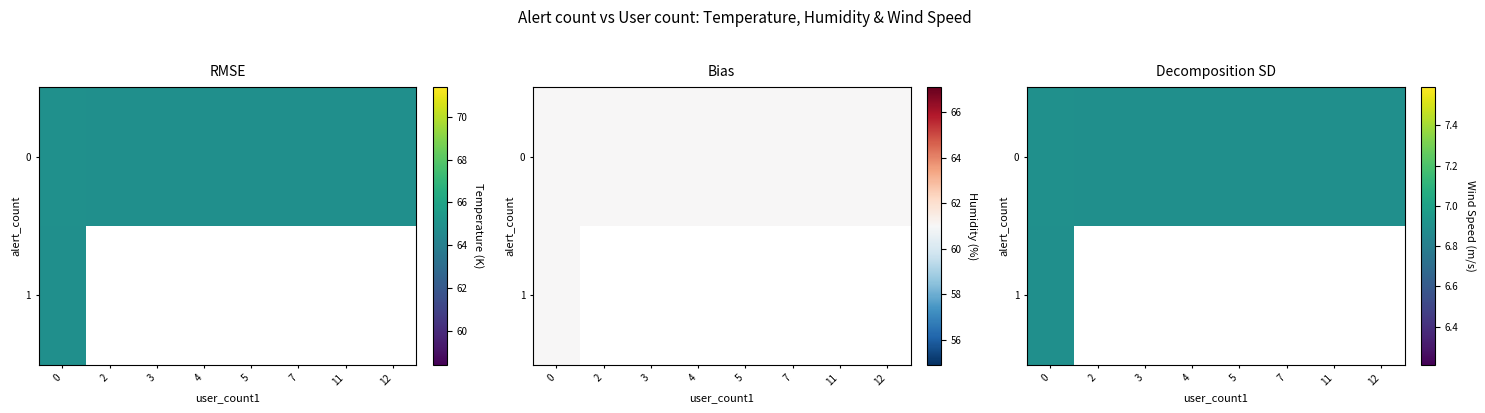

Reading left to right, extract all data points from this chart.

alert_count_row: 0.0	0.0	0.0	0.0	0.0	0.0	0.0	0.0	0.0	0.0	0.0	0.0	0.0	0.0	0.0	0.0	0.0	0.0	0.0	0.0	0.0	0.0	0.0	0.0	0.0	0.0	0.0	0.0	0.0	0.0	0.0	0.0	0.0	0.0	0.0	0.0	0.0	0.0	0.0	1.0
user_count1_col: 0.0	0.0	0.0	0.0	4.0	0.0	0.0	0.0	0.0	0.0	0.0	0.0	0.0	0.0	0.0	0.0	0.0	0.0	0.0	0.0	5.0	0.0	0.0	0.0	0.0	3.0	7.0	7.0	11.0	0.0	0.0	12.0	0.0	0.0	0.0	2.0	0.0	0.0	0.0	0.0
tempeature_val: 64.9	64.9	64.9	64.9	64.9	64.9	64.9	64.9	64.9	64.9	64.9	64.9	64.9	64.9	64.9	64.9	64.9	64.9	64.9	64.9	64.9	64.9	64.9	64.9	64.9	64.9	64.9	64.9	64.9	64.9	64.9	64.9	64.9	64.9	64.9	64.9	64.9	64.9	64.9	64.9
humidity_val: 61.0	61.0	61.0	61.0	61.0	61.0	61.0	61.0	61.0	61.0	61.0	61.0	61.0	61.0	61.0	61.0	61.0	61.0	61.0	61.0	61.0	61.0	61.0	61.0	61.0	61.0	61.0	61.0	61.0	61.0	61.0	61.0	61.0	61.0	61.0	61.0	61.0	61.0	61.0	61.0
wind_speed_val: 6.9	6.9	6.9	6.9	6.9	6.9	6.9	6.9	6.9	6.9	6.9	6.9	6.9	6.9	6.9	6.9	6.9	6.9	6.9	6.9	6.9	6.9	6.9	6.9	6.9	6.9	6.9	6.9	6.9	6.9	6.9	6.9	6.9	6.9	6.9	6.9	6.9	6.9	6.9	6.9